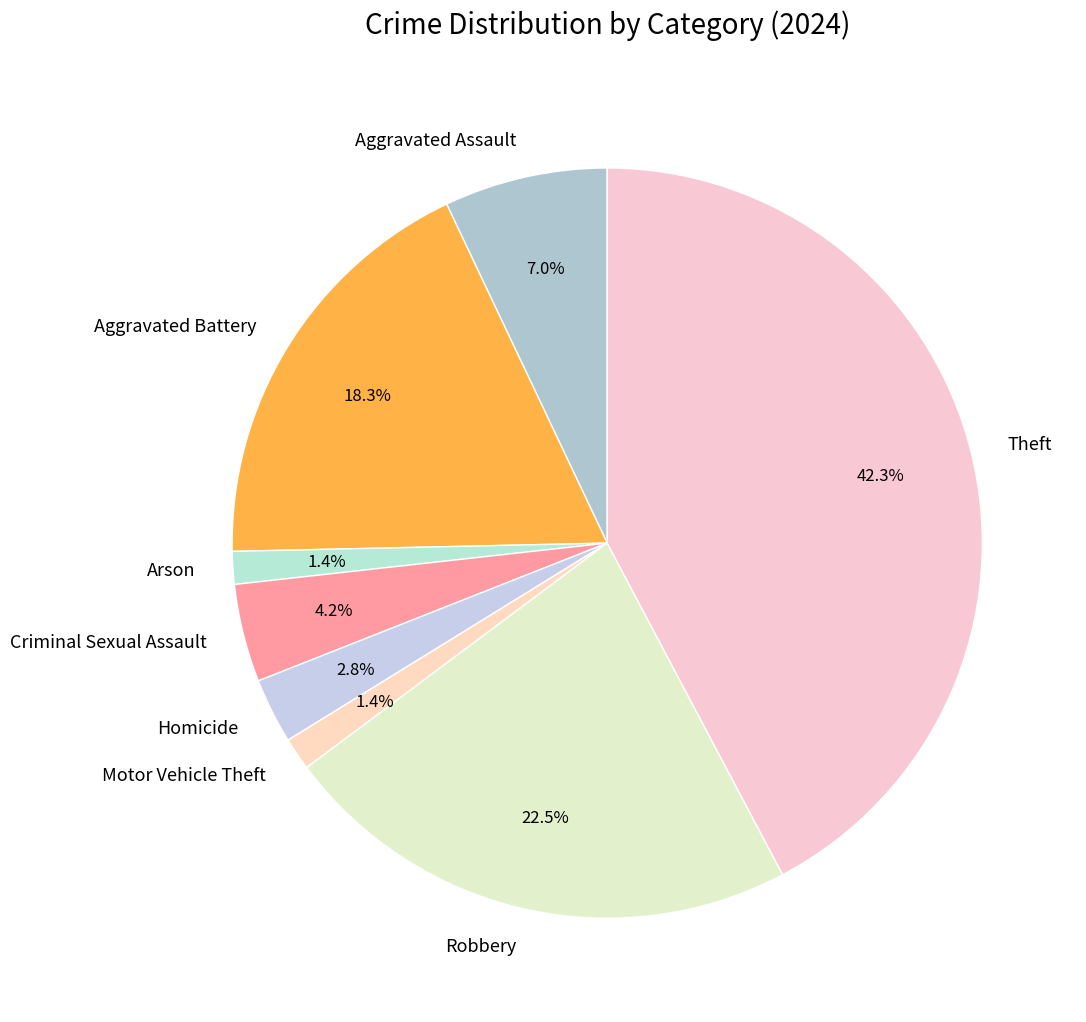

Is there any slice that represents more than half of the pie?

No